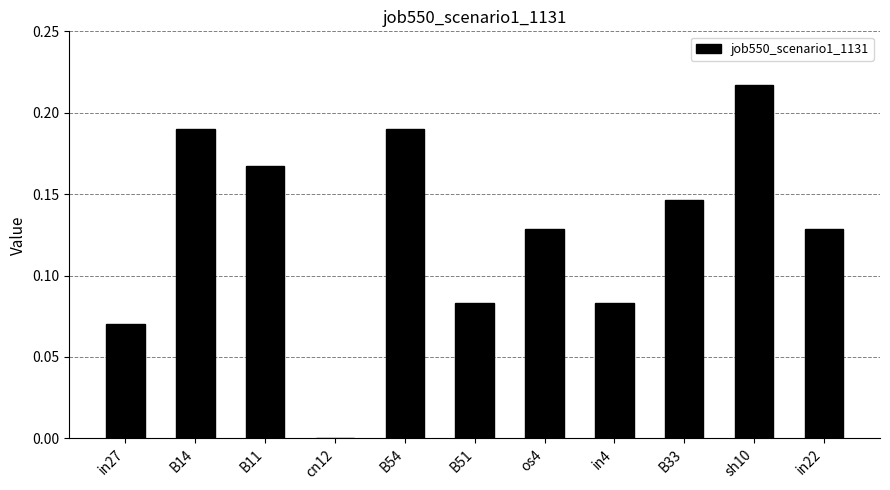

At which label is the value closest to 0?

cn12